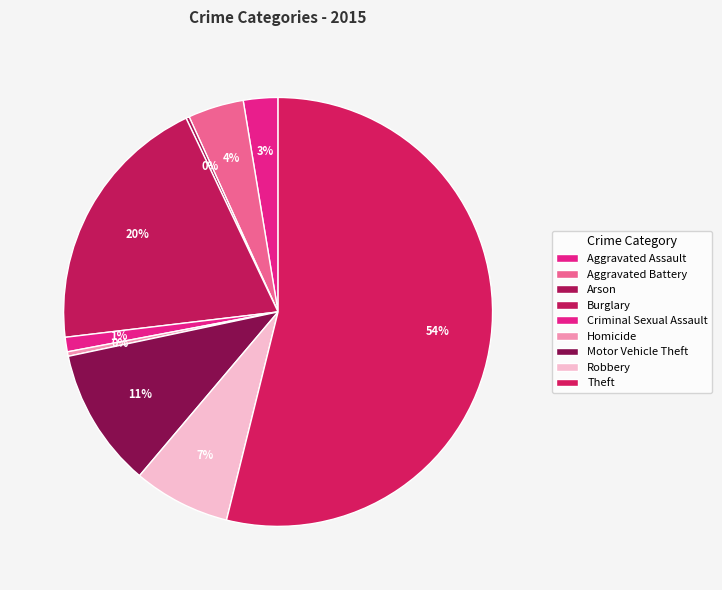

What percentage is the Theft slice, to the nearest percent?

54%